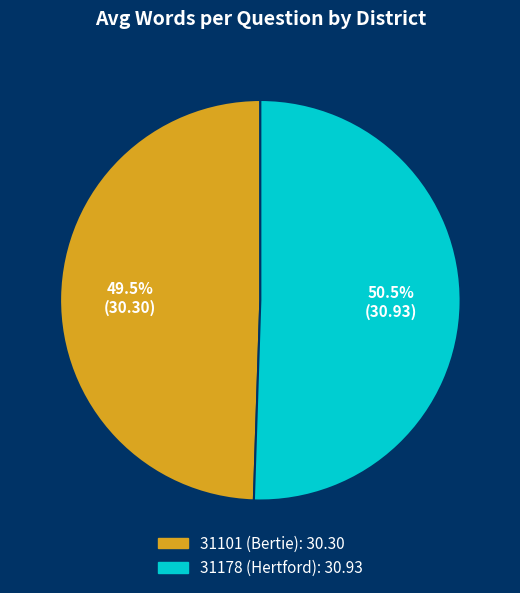

Which category has the biggest portion of the pie?

31178 (Hertford)